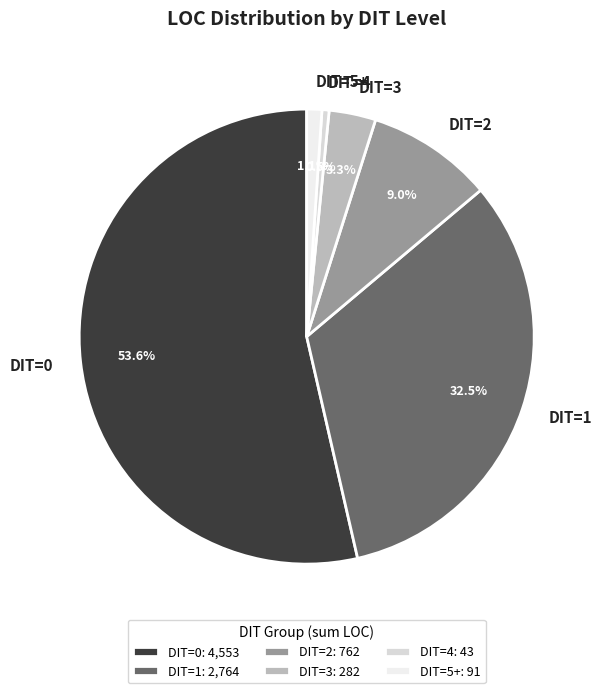

Is there any slice that represents more than half of the pie?

Yes